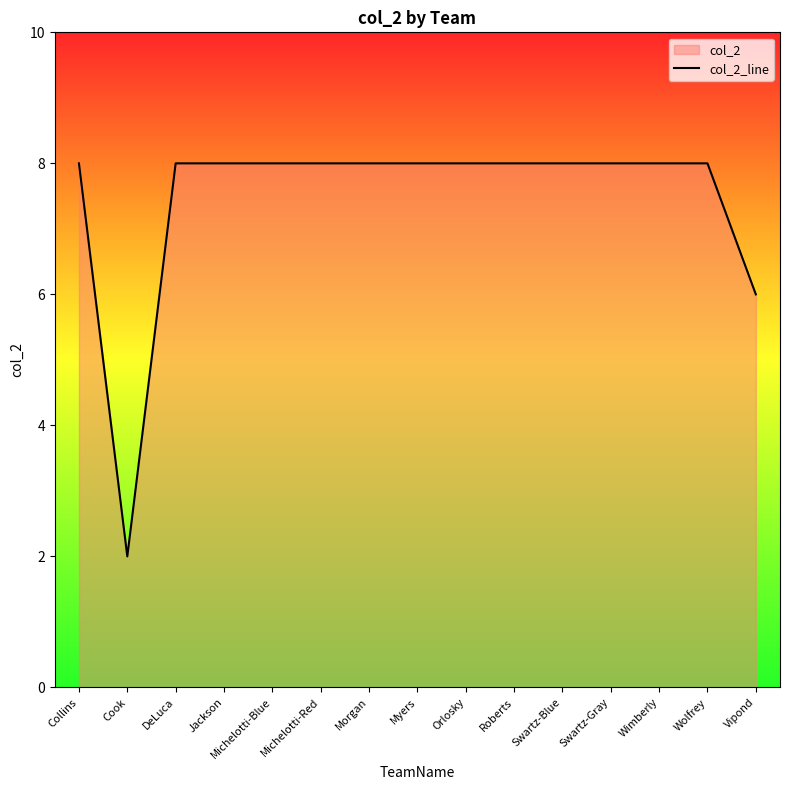

True or false: the data shows 8 at Orlosky.

True